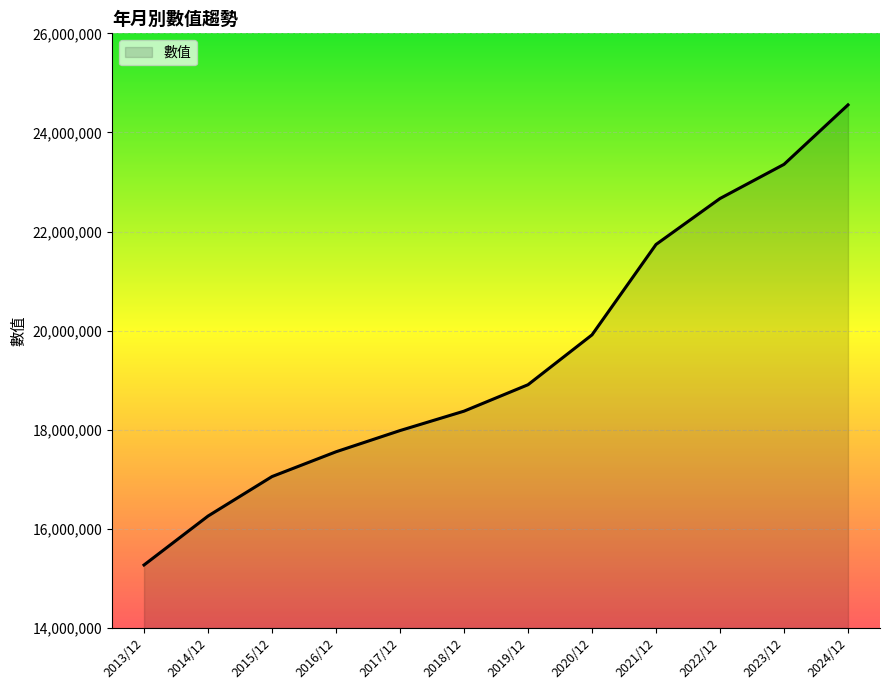

What is the approximate value at 2018/12, to the nearest 50?

18375000